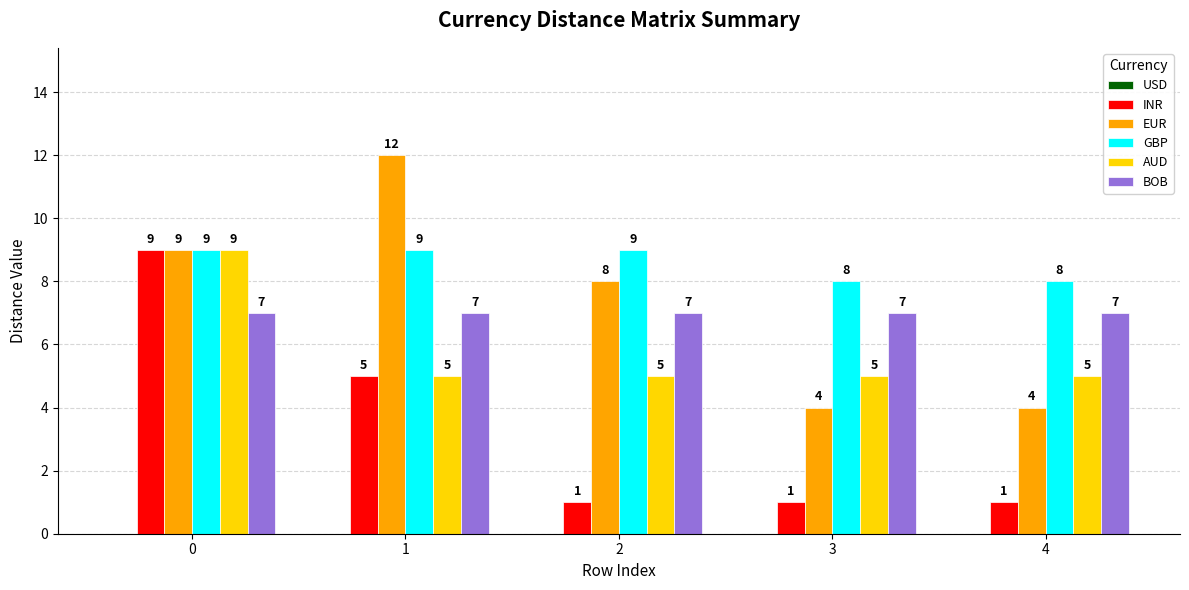

What is the value of the INR bar at the 5th from the left?

1